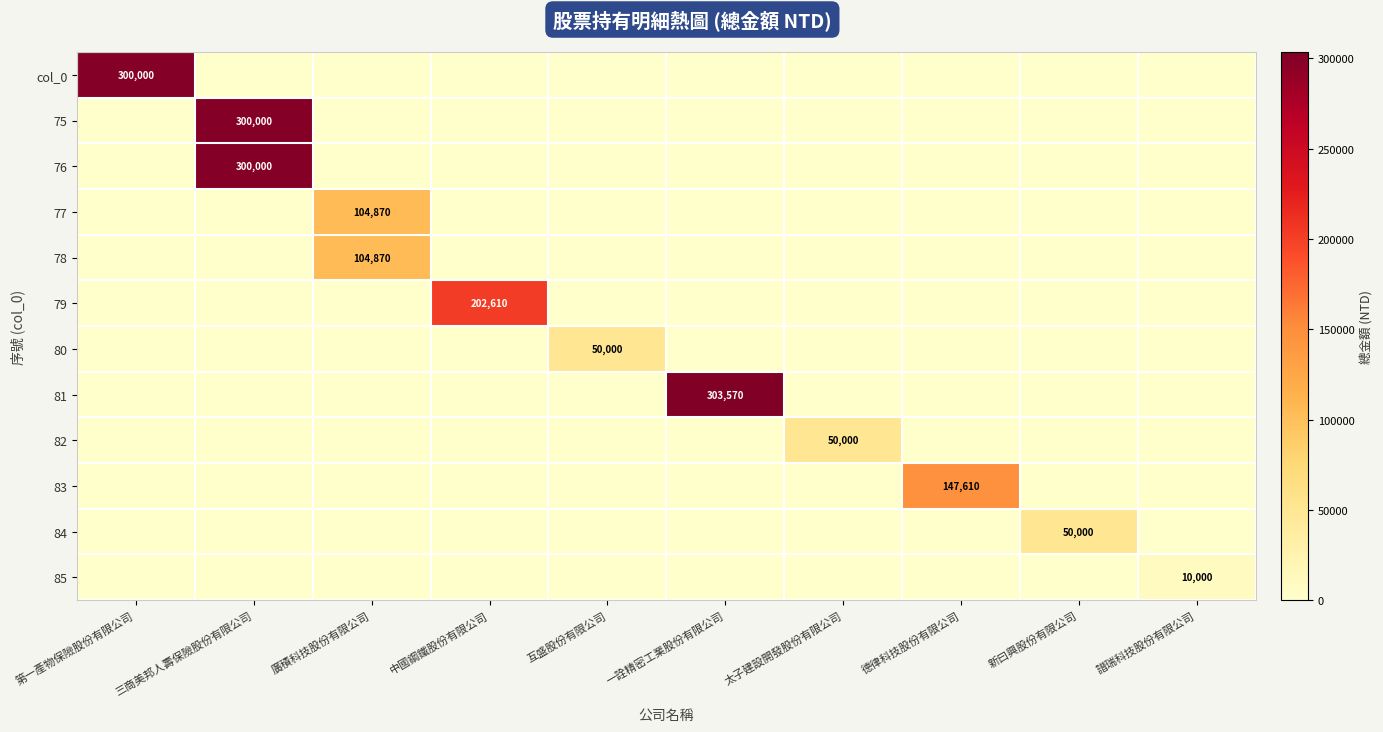

What is the total value across all series at 譜瑞科技股份有限公司?

10000